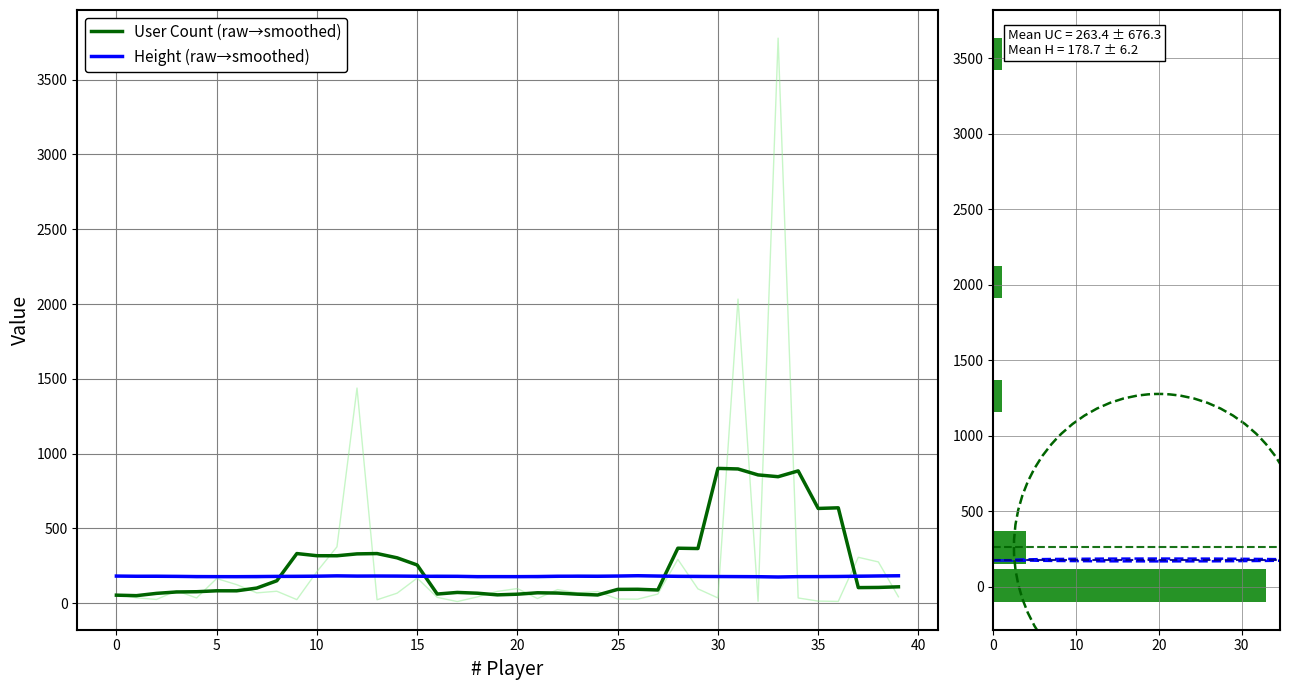

What is the value of the height bar at the 6th from the left?

178